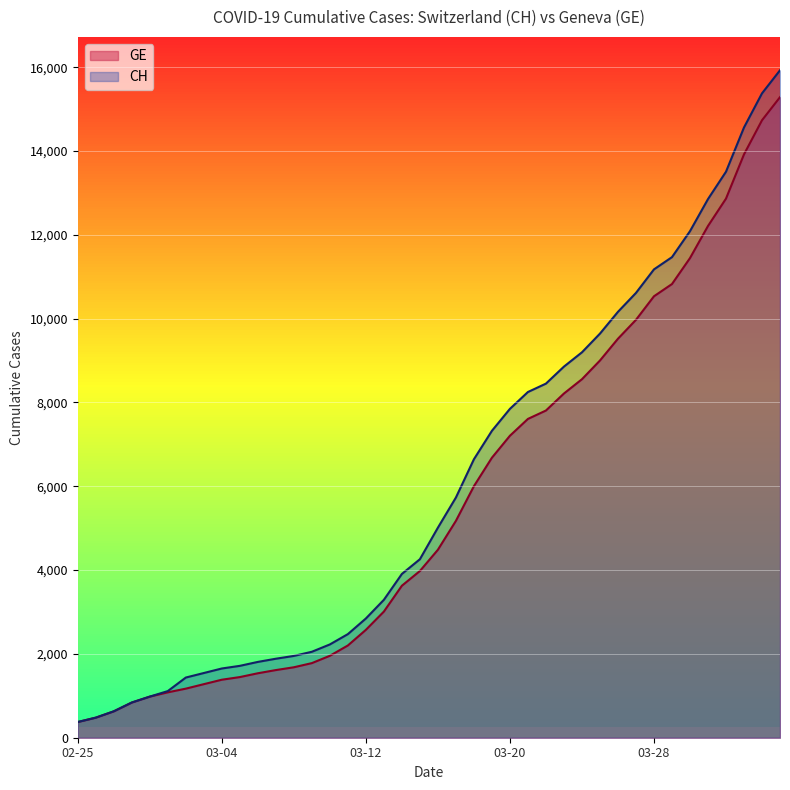

What is the difference between the second highest and second lowest values in the GE series?

14254